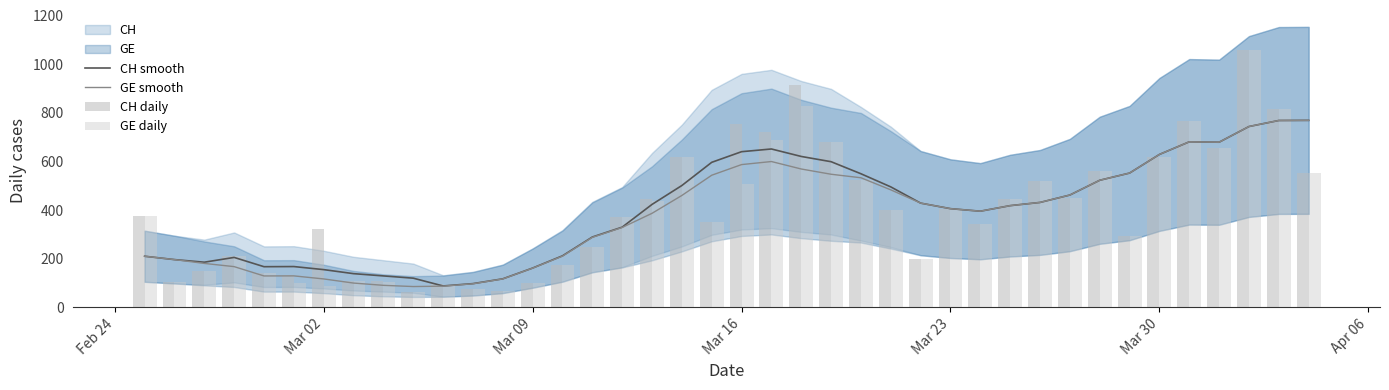

What is the difference between the maximum and minimum values in the GE daily series?

993.0